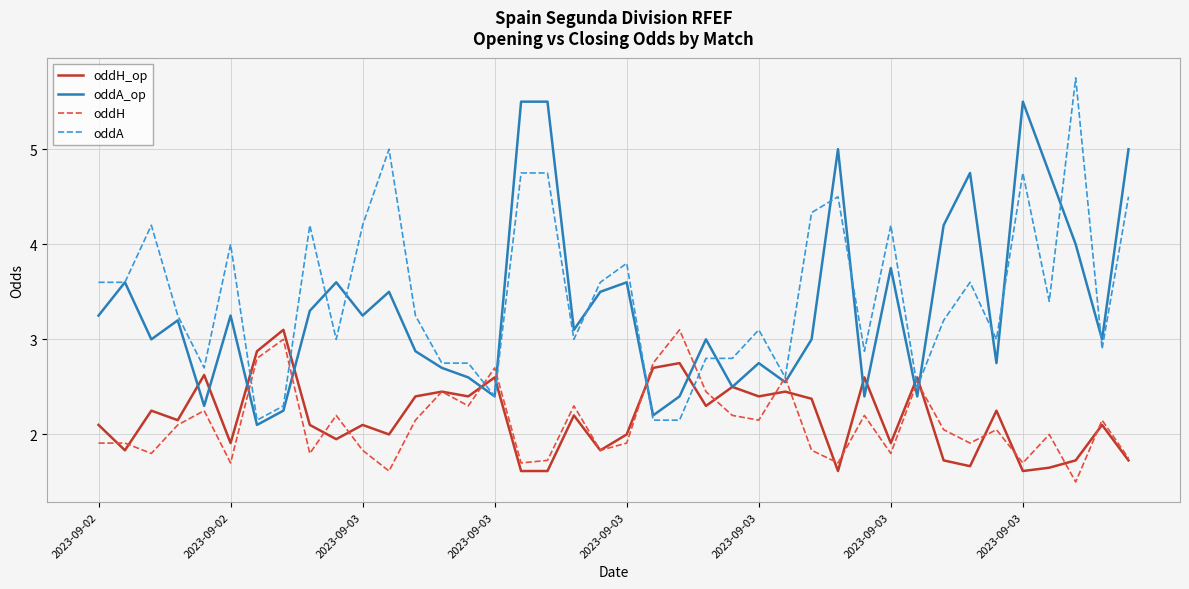

What is the maximum value for oddH?

3.1